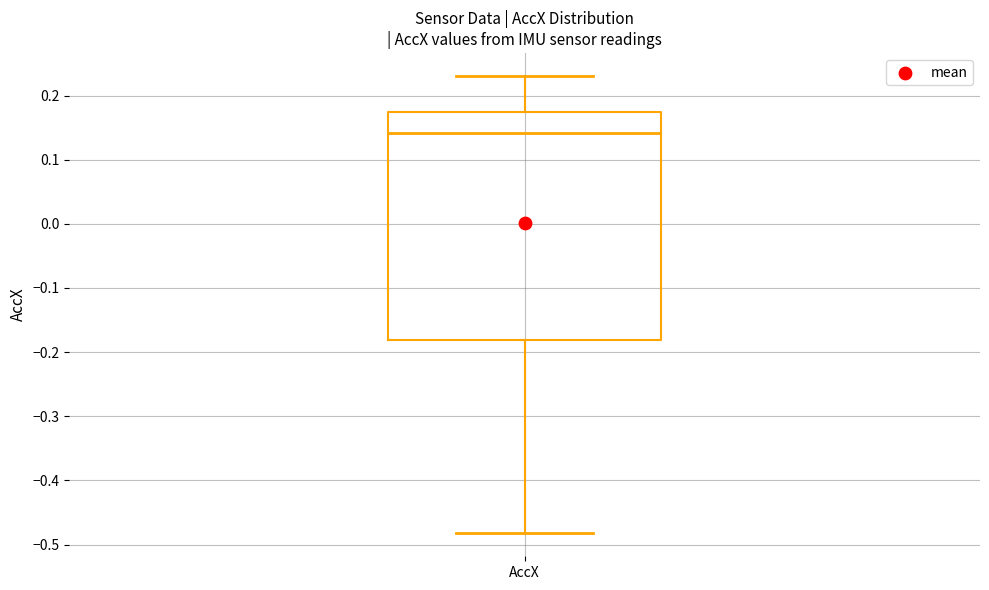

Where does the upper whisker of the box for AccX end on the y-axis? The values are not printed on the chart, so give them approximately, as read against the axis.

0.23